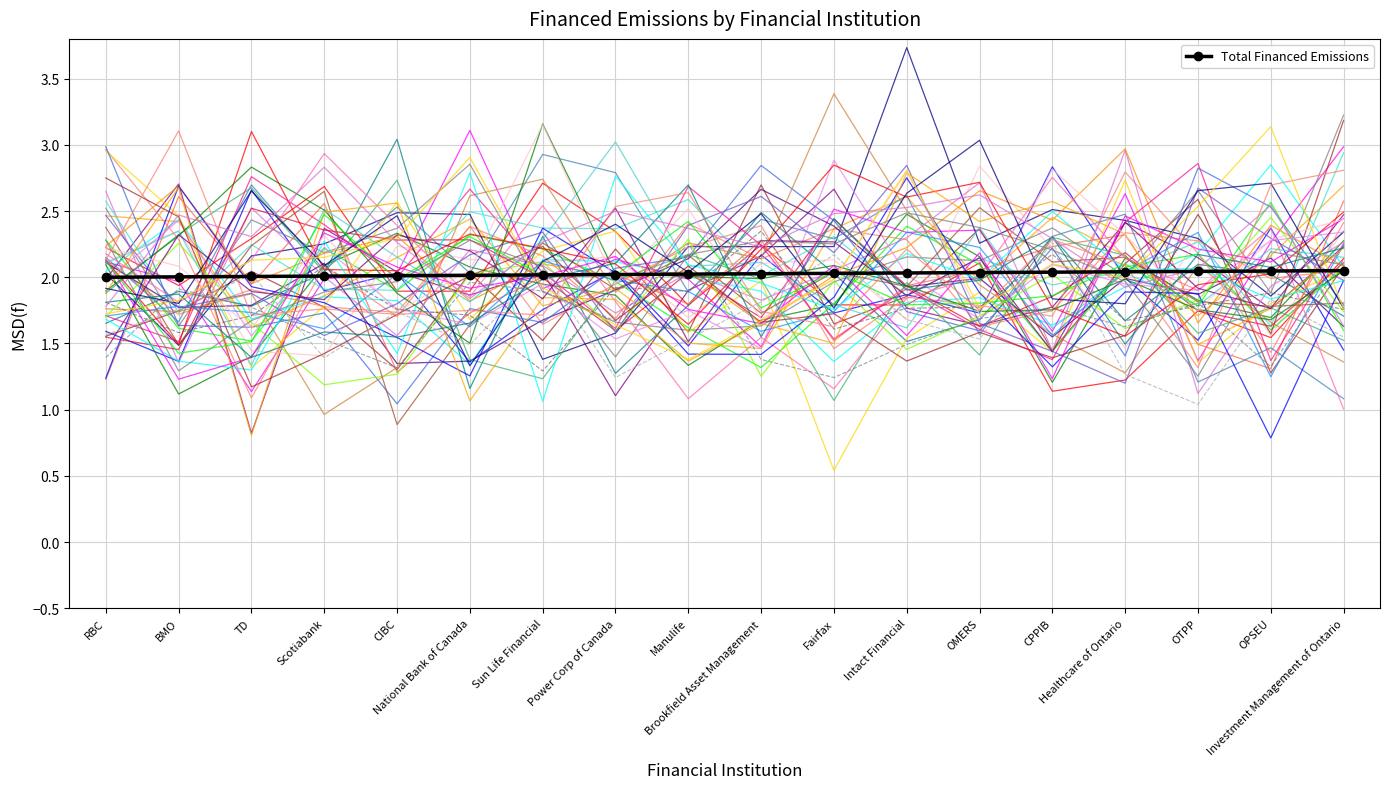

Count the number of data series in this chart.

1